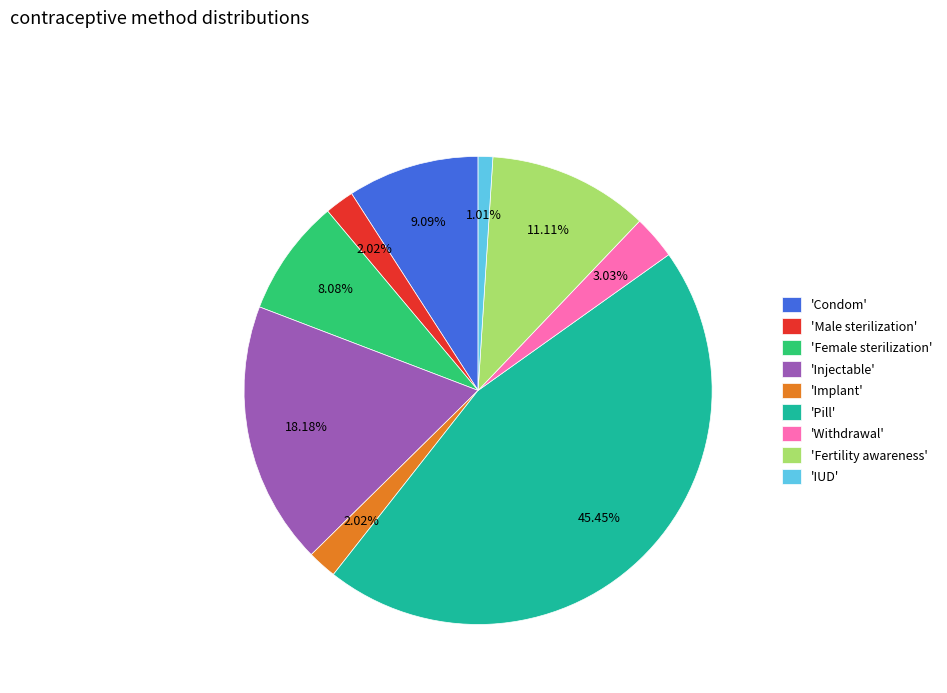

Combined, do 'Female sterilization' and 'Implant' account for over 50%?

No